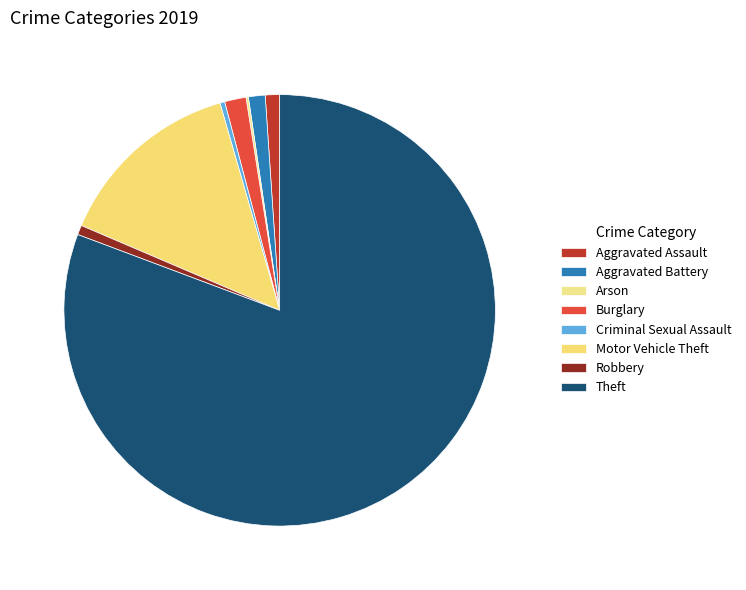

Rank the categories by value from lowest to highest.

Arson, Criminal Sexual Assault, Robbery, Aggravated Assault, Aggravated Battery, Burglary, Motor Vehicle Theft, Theft